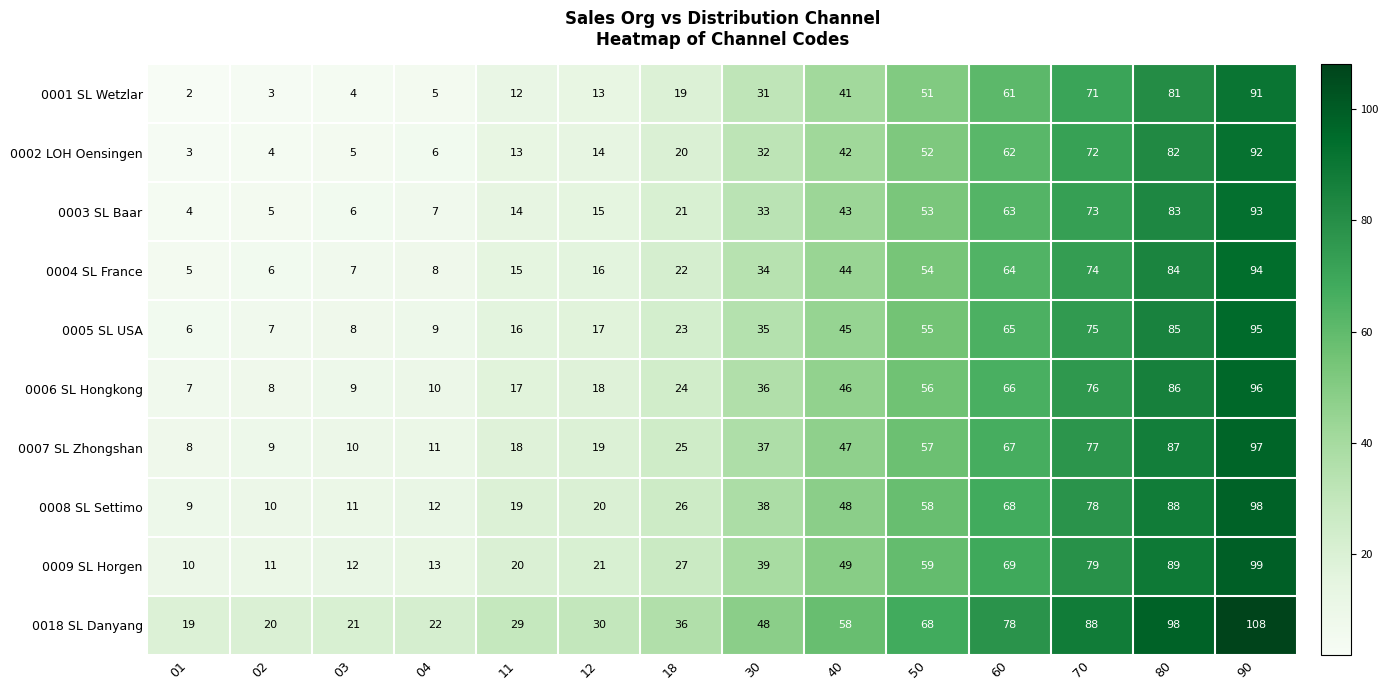

What is the difference between the 0006 SL Hongkong values at 11 and 01?

10